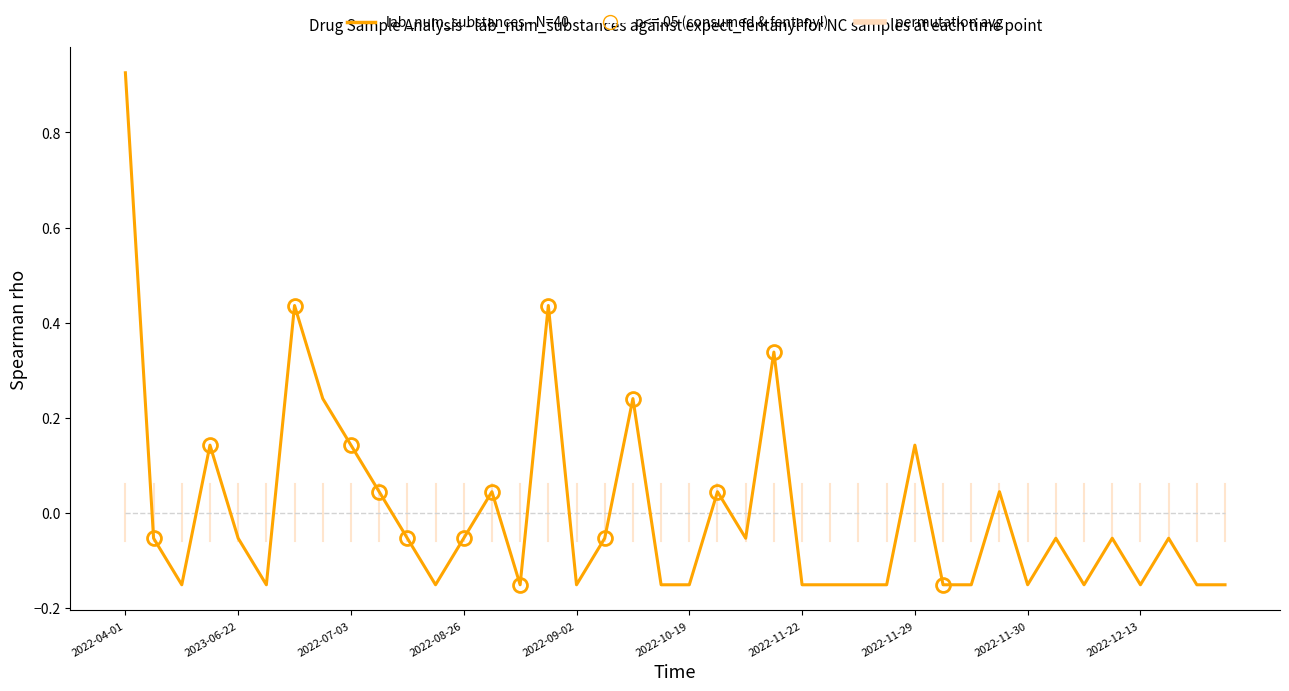

List the series in order of their peak value, highest first.

lab_num_substances - N=40, permutation avg